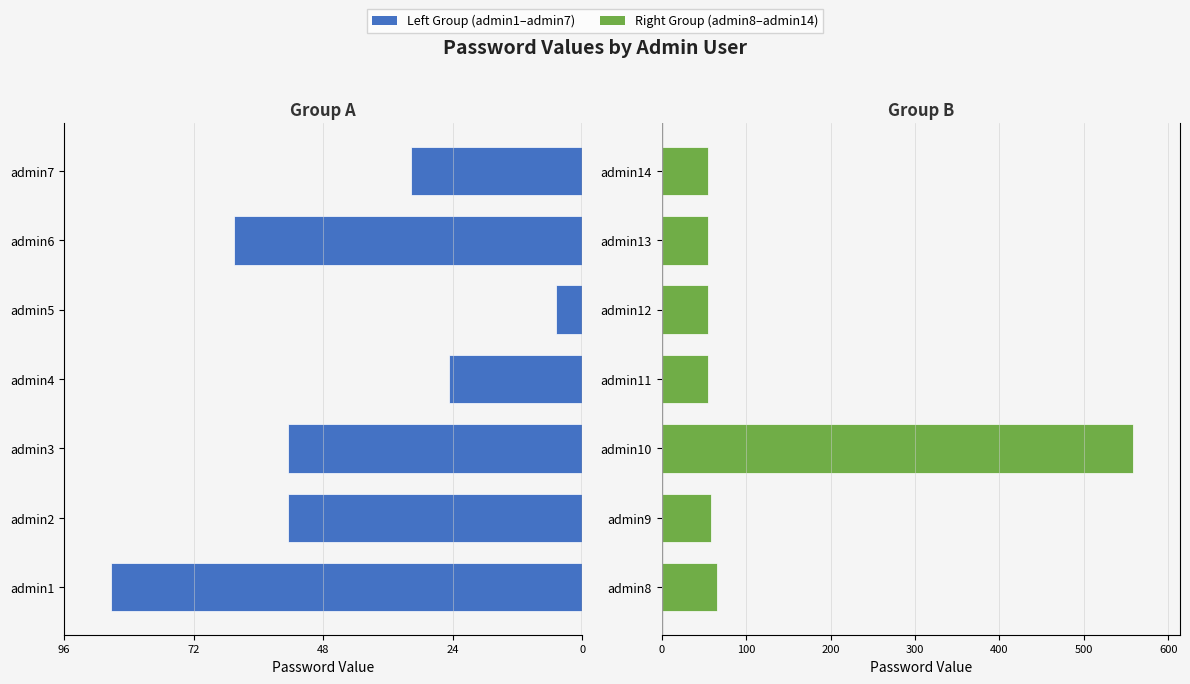

What is the label of the 2nd bar from the right?

5